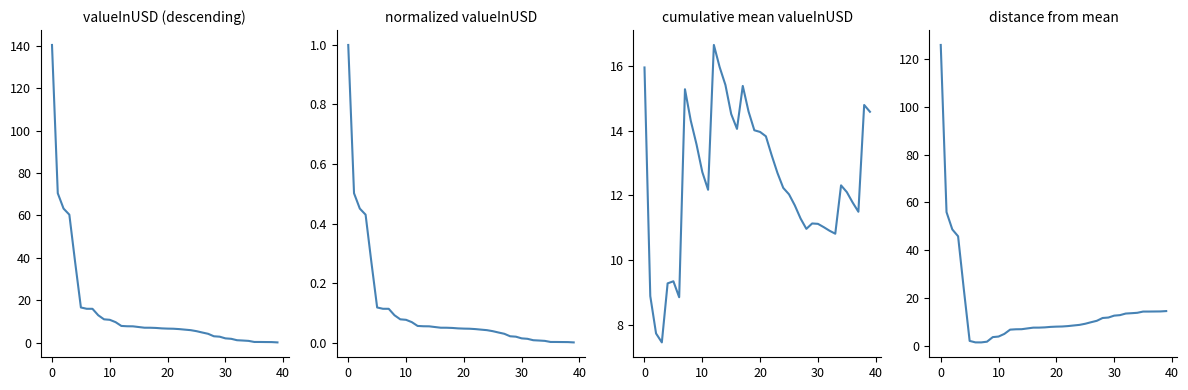

At how many categories does at least one series exceed 21?

5